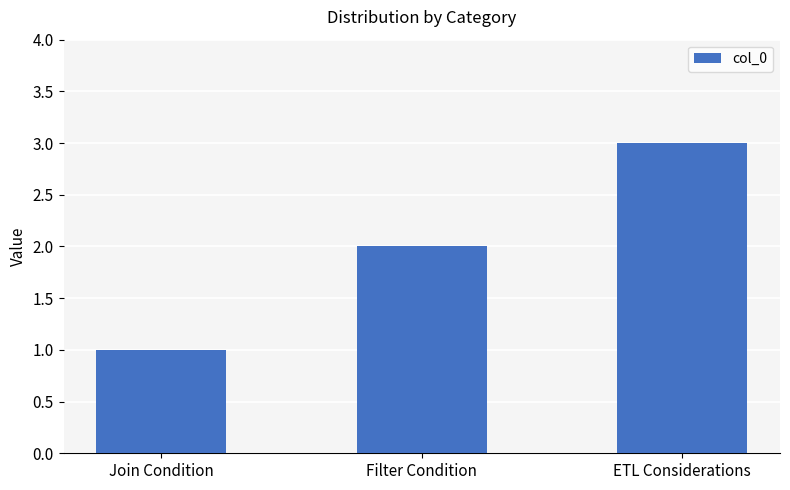

What is the label of the 1st bar from the left?

Join Condition